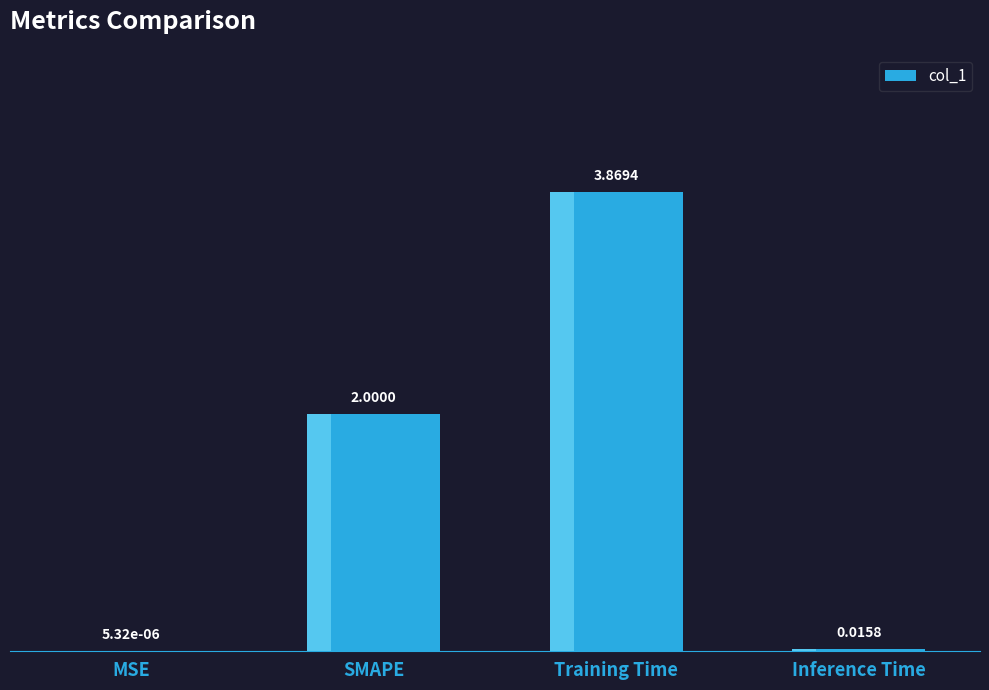

Which label corresponds to the largest value in the chart?

Training Time